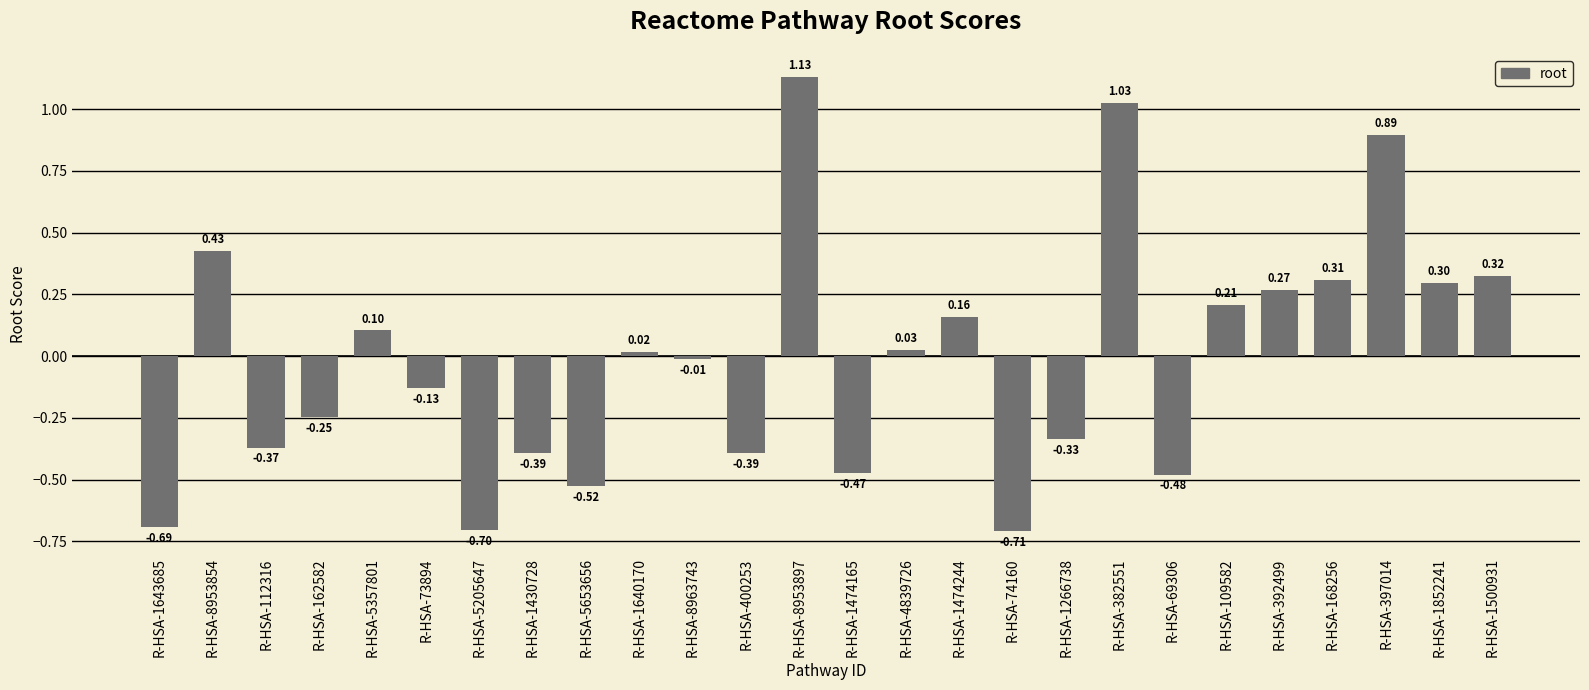

Which has a higher value, R-HSA-5653656 or R-HSA-8953854?

R-HSA-8953854